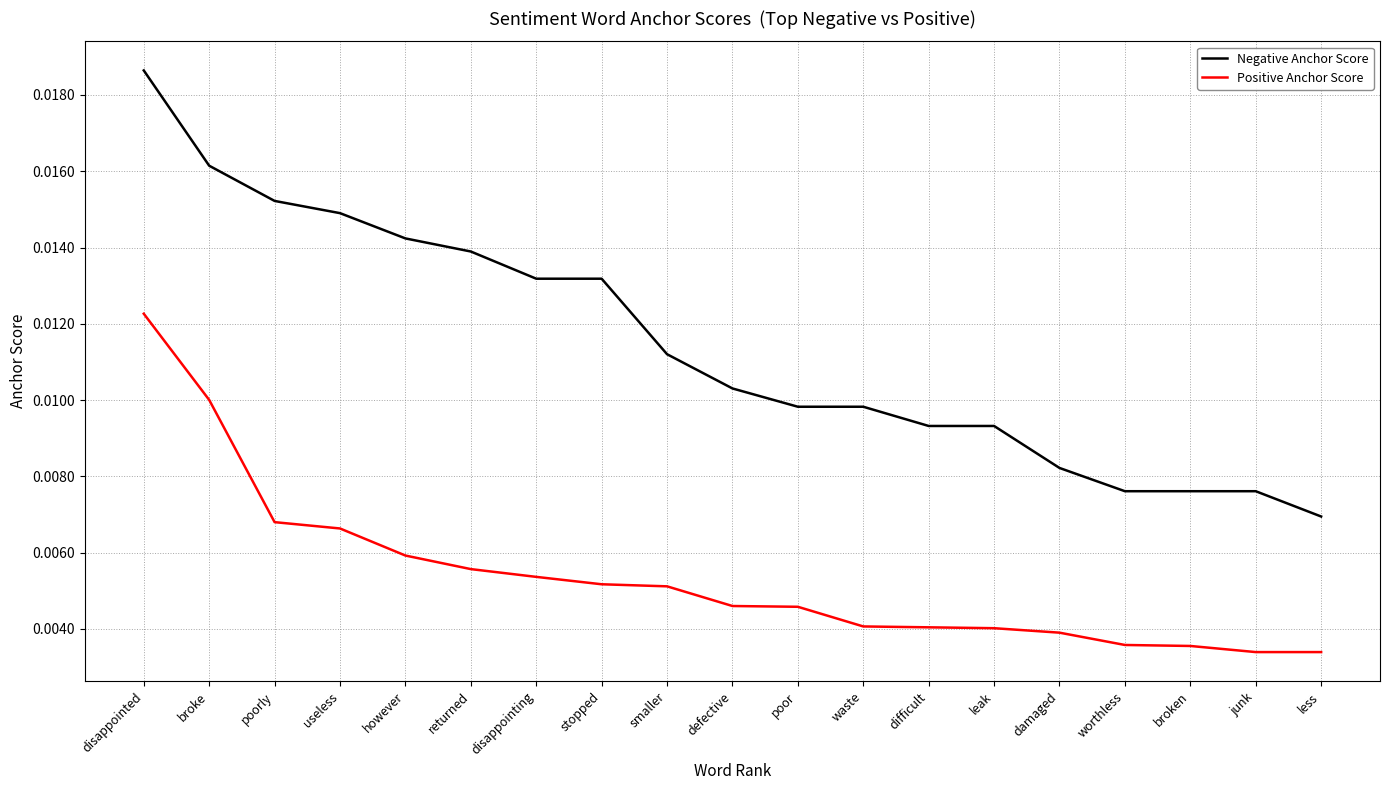

True or false: Negative Anchor Score and Positive Anchor Score cross at least once.

False